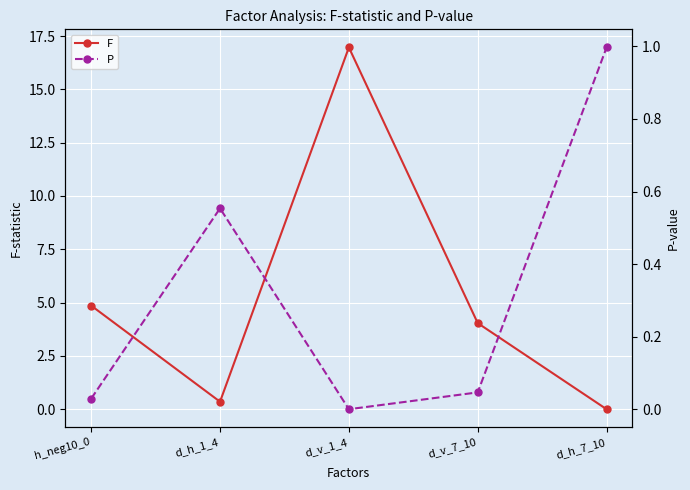

What is the label of the 5th point from the left?

d_h_7_10